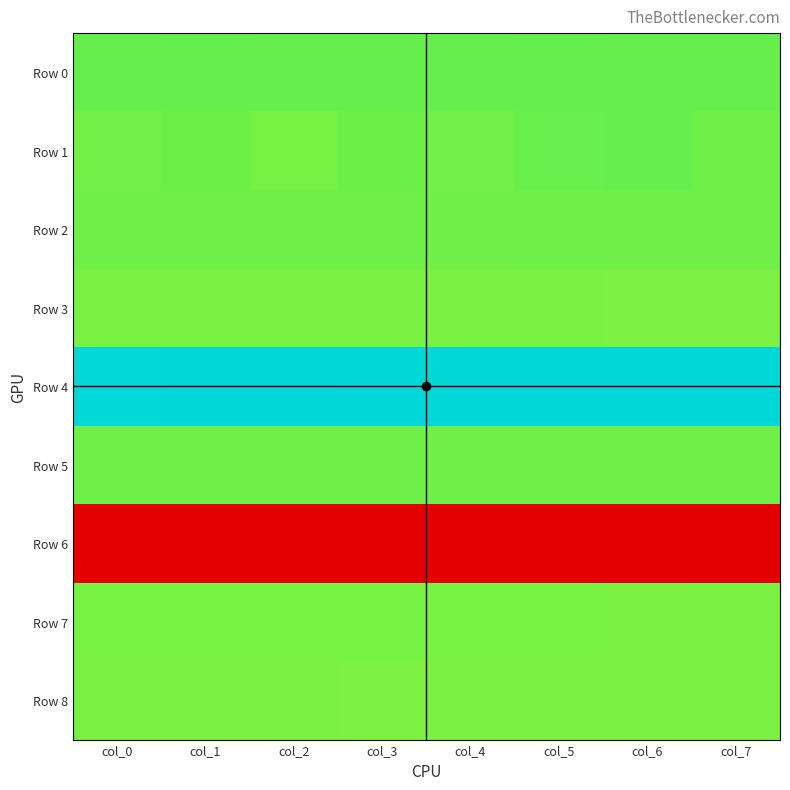

Which series has the largest total across all categories?

Row 4